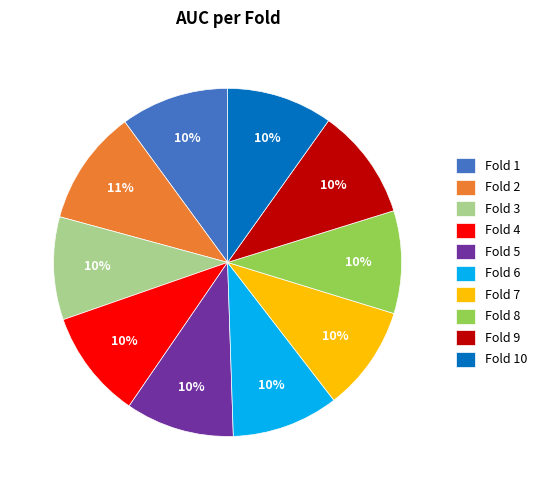

Does Fold 1 represent more than half of the total?

No